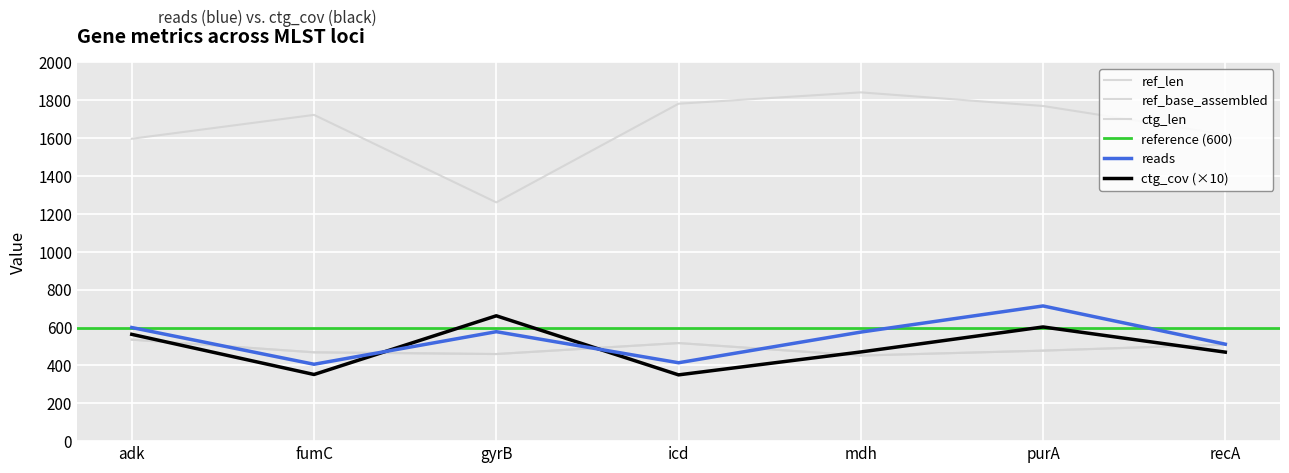

True or false: ctg_len has more than 2 points higher than both neighbors.

False